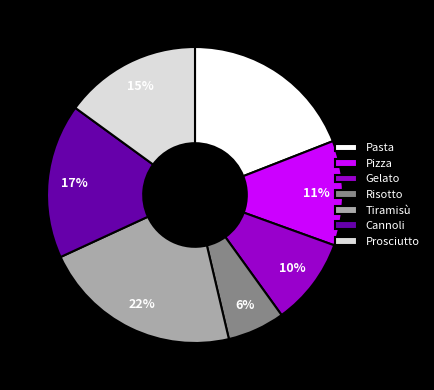

How many segments does this pie chart have?

7